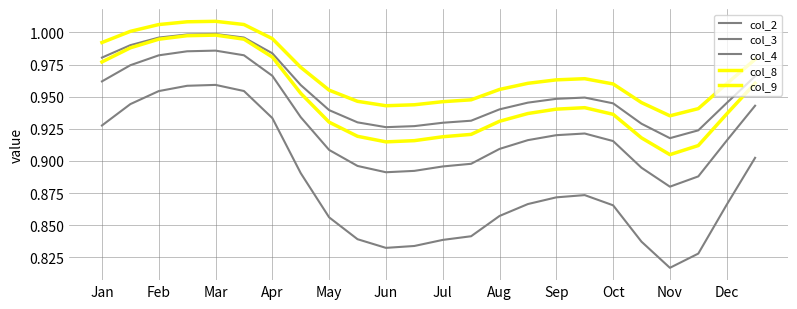

Count the number of data series in this chart.

5